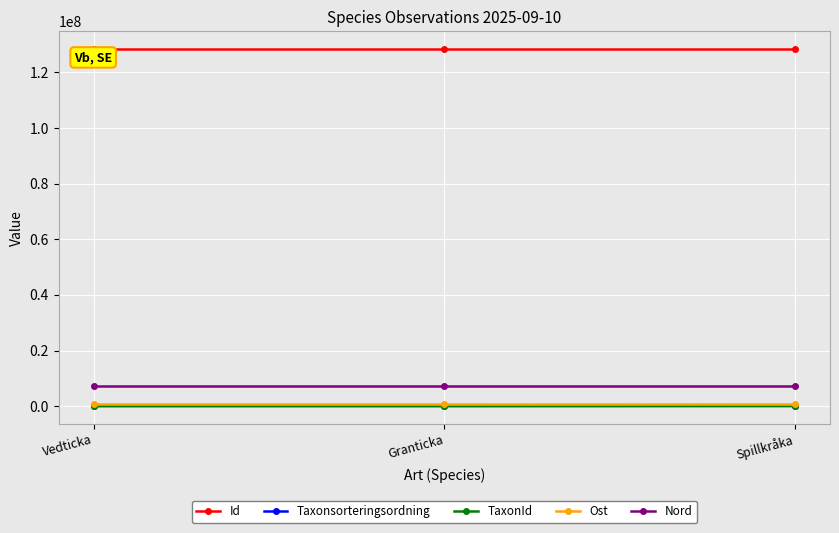

What is the maximum value shown in the chart?

128366426